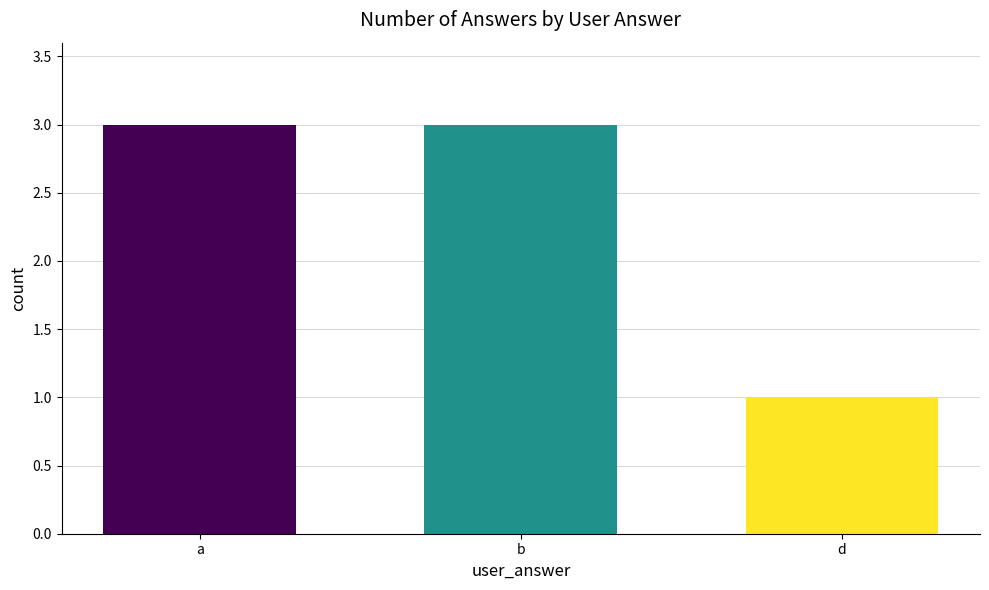

The value at a is 3. True or false?

True